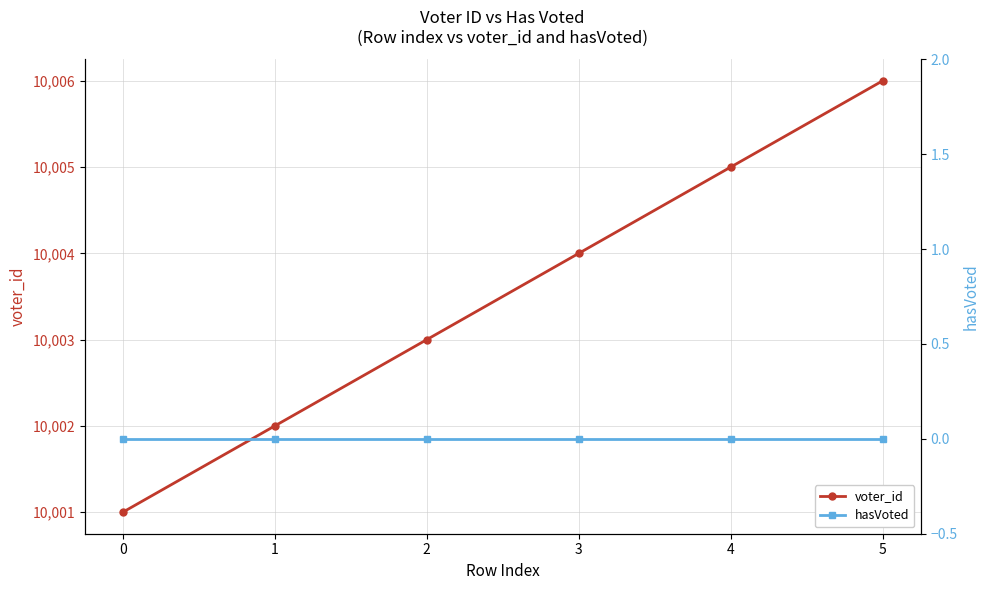

Which series has the largest total across all categories?

voter_id